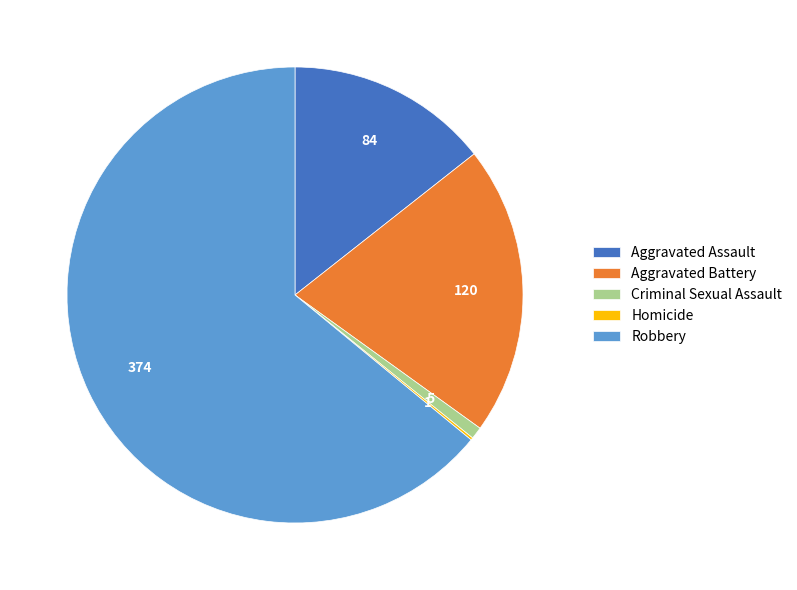

What is the ratio of the value at Aggravated Assault to the value at Aggravated Battery?

0.7